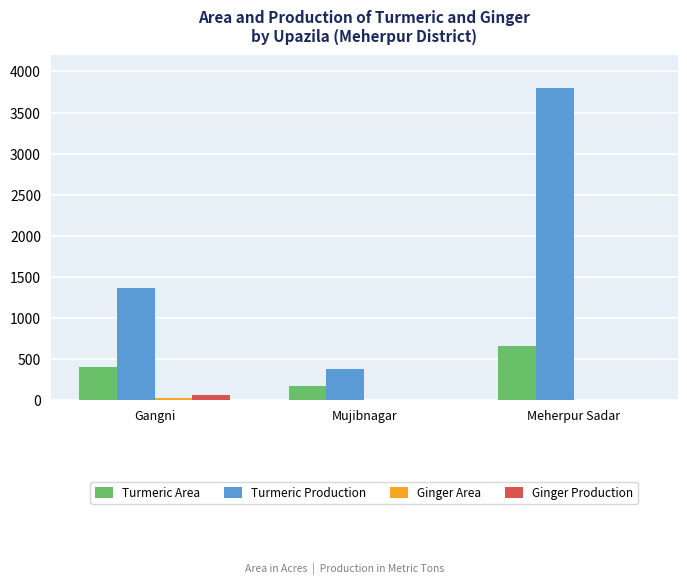

The value of Turmeric Production at Gangni is 331.1. True or false?

False